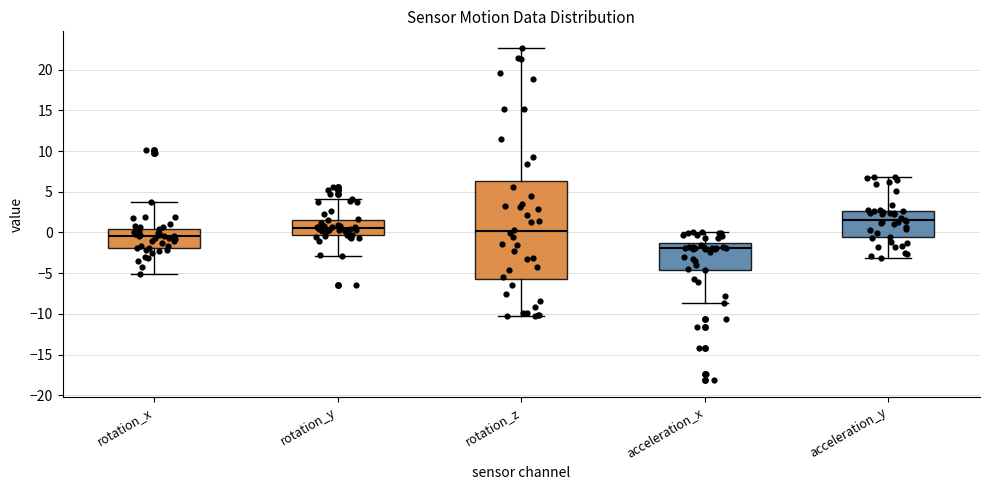

Reading left to right, transcribe this box plot: for each box, give where its median line is, the range the box spans, and where its two whiskers end, as read against the y-axis. The values are not printed on the chart, so give them approximately, as read against the axis.

rotation_x: median -0.5, box -2.0 to 0.5, whiskers -5.0 to 4.0
rotation_y: median 0.5, box -0.5 to 1.5, whiskers -3.0 to 4.0
rotation_z: median 0.0, box -6.0 to 6.5, whiskers -10.5 to 22.5
acceleration_x: median -2.0, box -4.5 to -1.5, whiskers -8.5 to 0.0
acceleration_y: median 1.5, box -0.5 to 2.5, whiskers -3.0 to 7.0